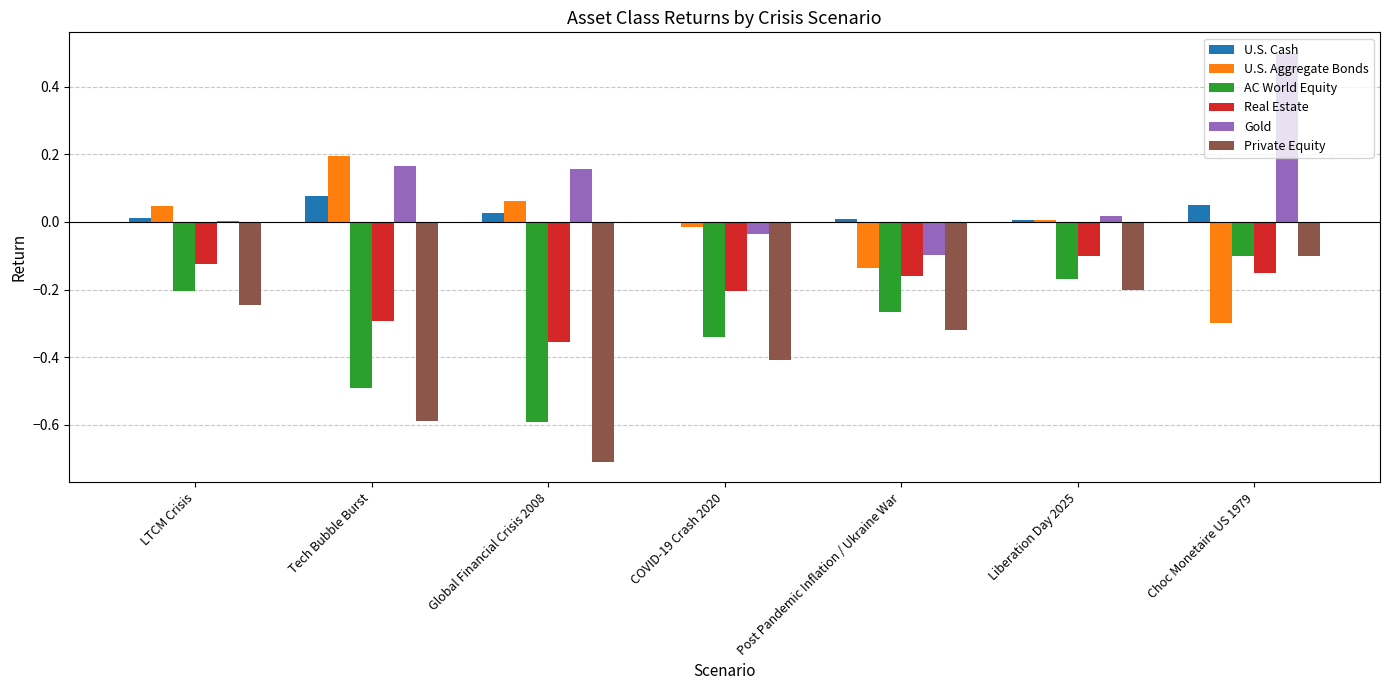

Between Liberation Day 2025 and Choc Monetaire US 1979, which series saw the biggest shift?

Gold